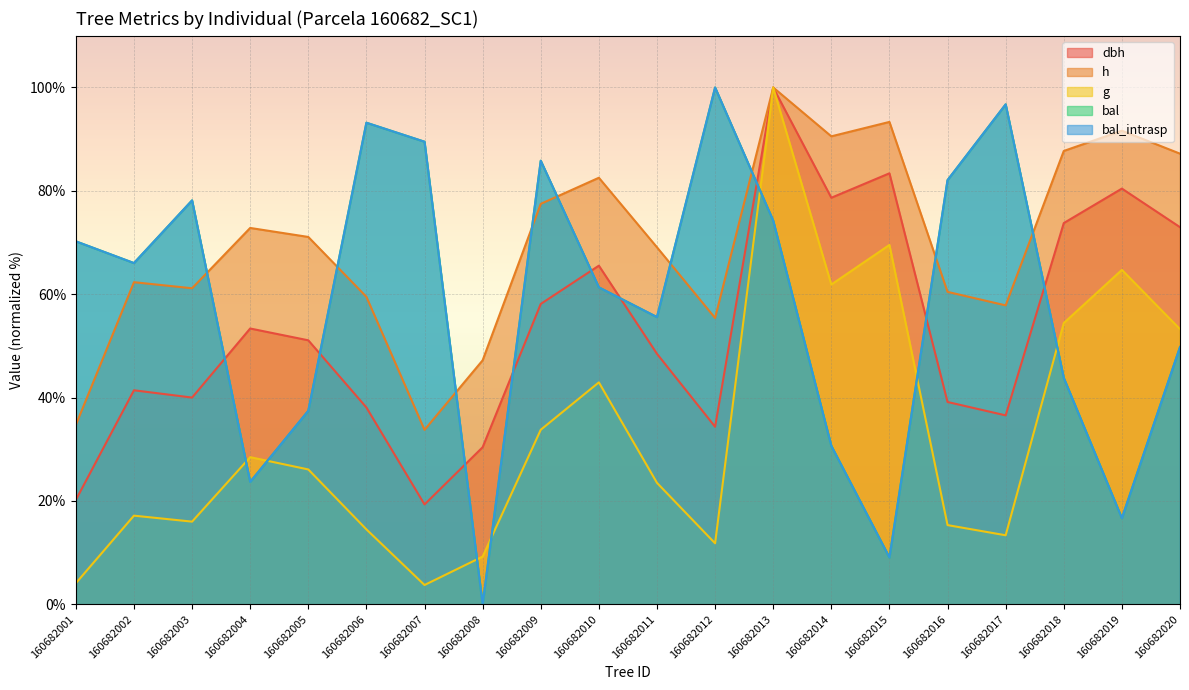

How many data points in dbh are less than 51?

10